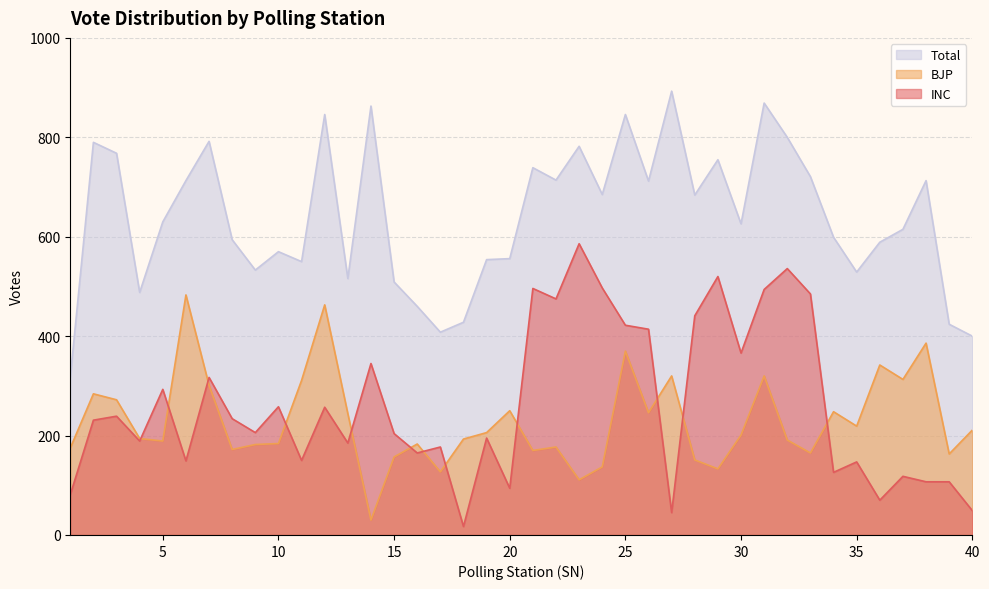

At 36, list the series in order from smallest to largest.

INC, BJP, Total